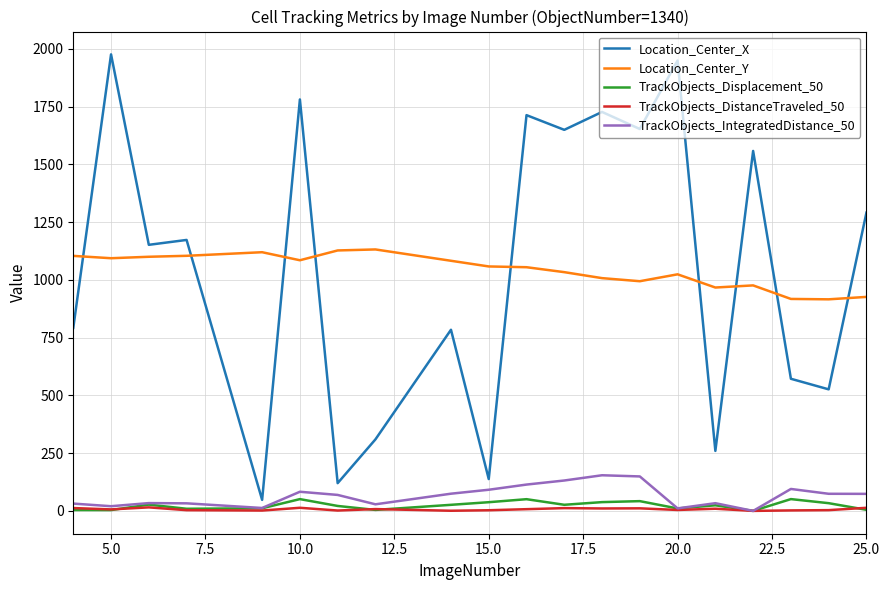

True or false: TrackObjects_DistanceTraveled_50 and Location_Center_X intersect in this chart.

False